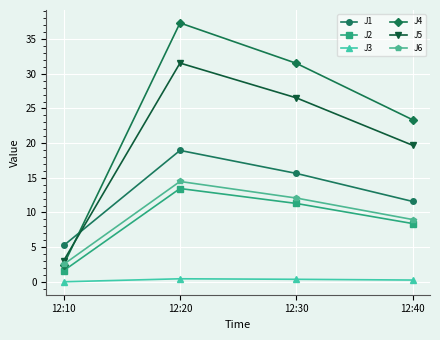

Between 12:30 and 12:40, which series saw the biggest shift?

J4